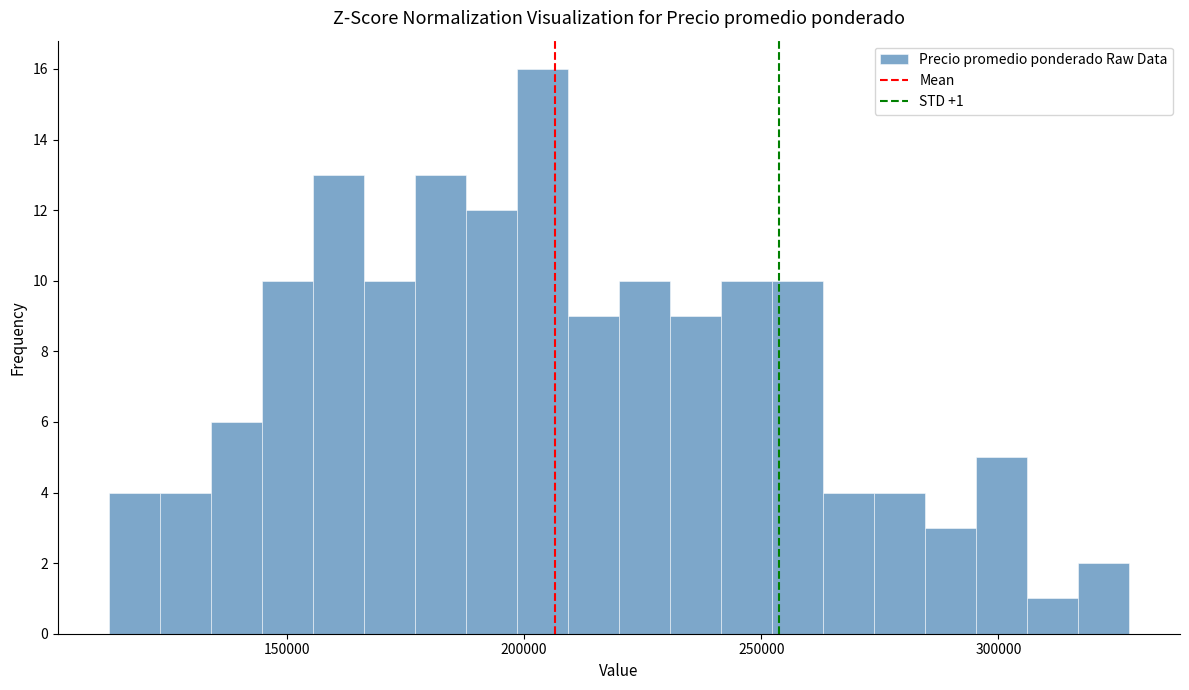

Around what value on the x-axis is the tallest bar? Give the approximate position of its centre, as read against the axis.

205000